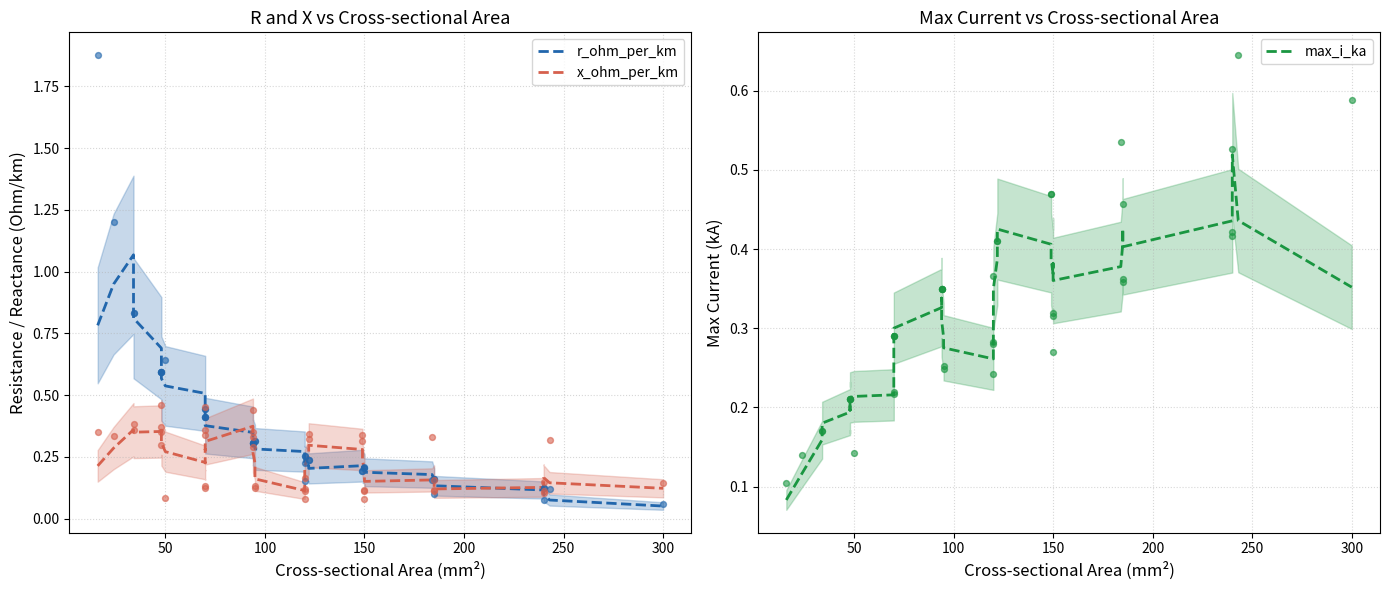

Which series has the largest total across all categories?

r_ohm_per_km